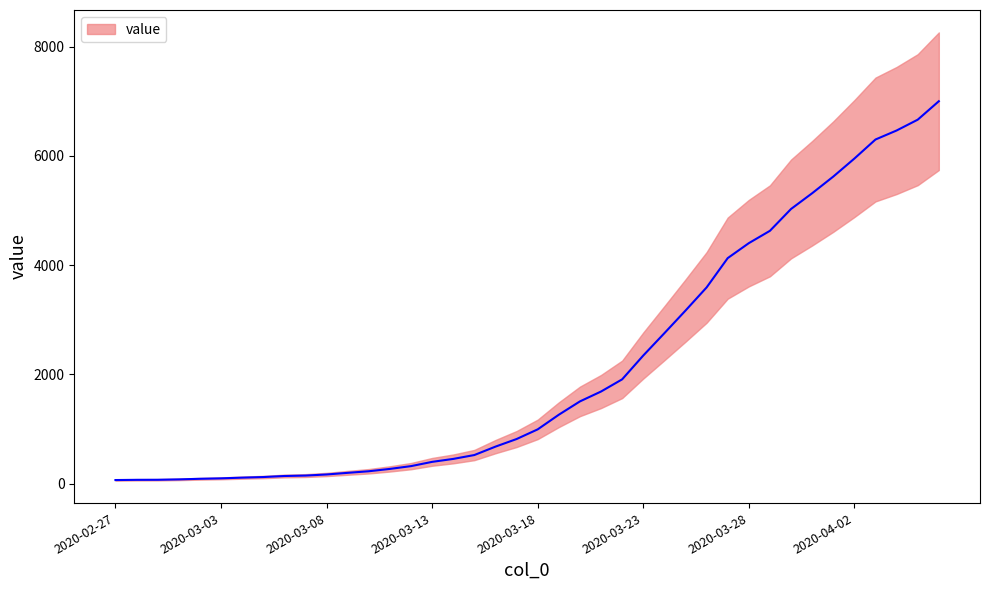

Reading right to left, extract all data points from this chart.

2020-04-06=7001	2020-04-05=6663	2020-04-04=6465	2020-04-03=6300	2020-04-02=5951	2020-04-01=5621	2020-03-31=5316	2020-03-30=5028	2020-03-29=4628	2020-03-28=4402	2020-03-27=4128	2020-03-26=3591	2020-03-25=3167	2020-03-24=2753	2020-03-23=2344	2020-03-22=1908	2020-03-21=1685	2020-03-20=1504	2020-03-19=1260	2020-03-18=992	2020-03-17=815	2020-03-16=676	2020-03-15=522	2020-03-14=451	2020-03-13=397	2020-03-12=319	2020-03-11=268	2020-03-10=225	2020-03-09=196	2020-03-08=166	2020-03-07=146	2020-03-06=138	2020-03-05=119	2020-03-04=108	2020-03-03=95	2020-03-02=87	2020-03-01=76	2020-02-29=69	2020-02-28=68	2020-02-27=64